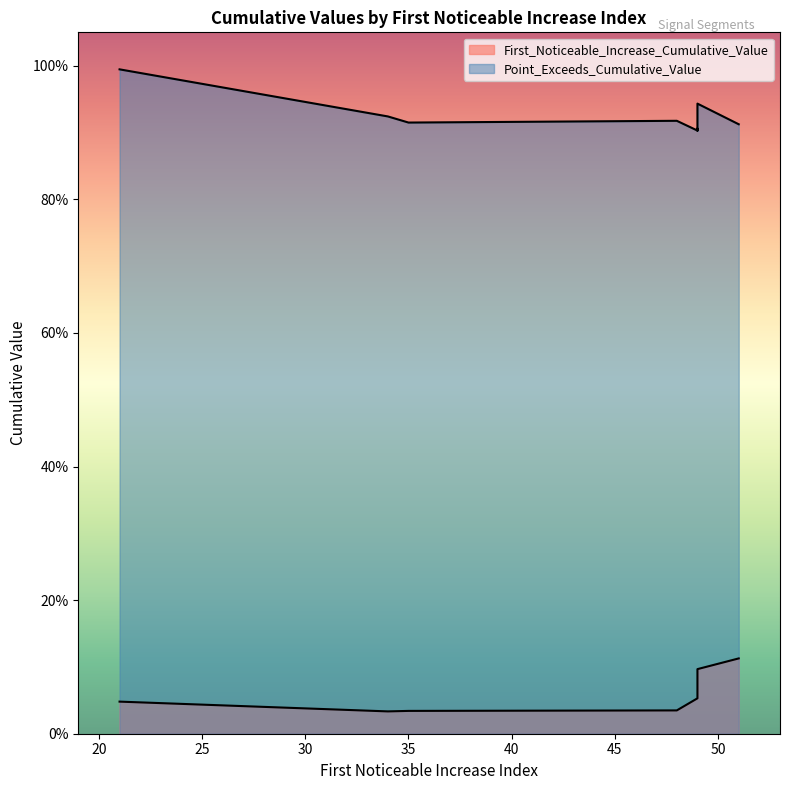

At how many categories does at least one series exceed 0?

10